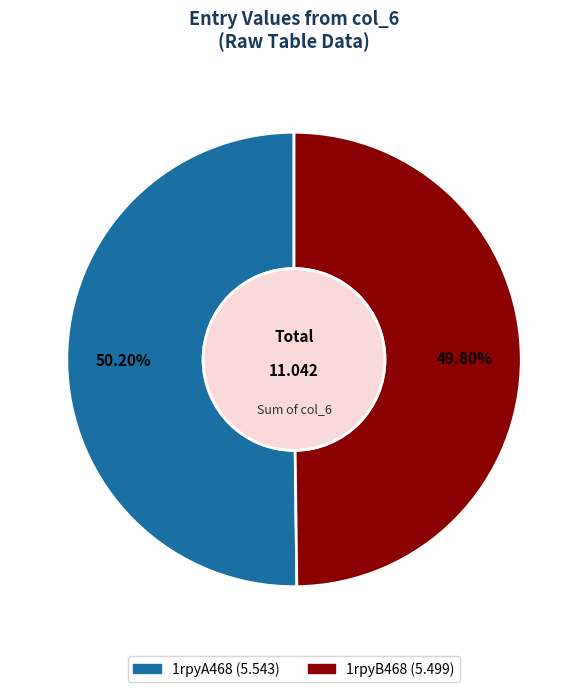

Is there any slice that represents more than half of the pie?

Yes